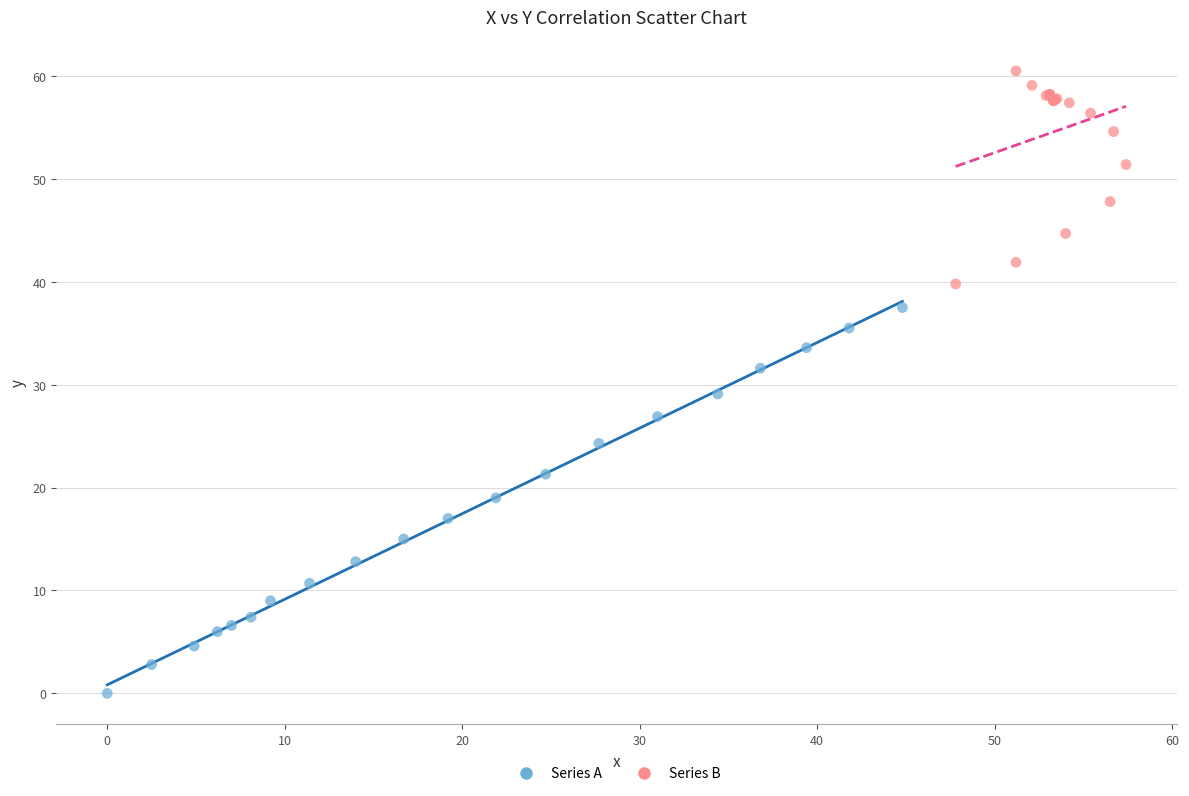

Which series reaches the minimum Y coordinate?

Series A